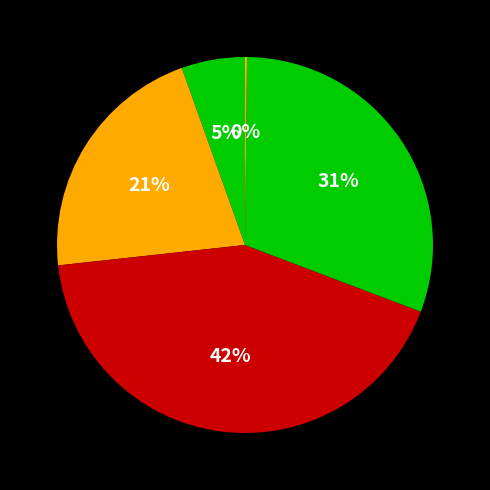

What is the smallest slice in the pie chart?

Inference Time